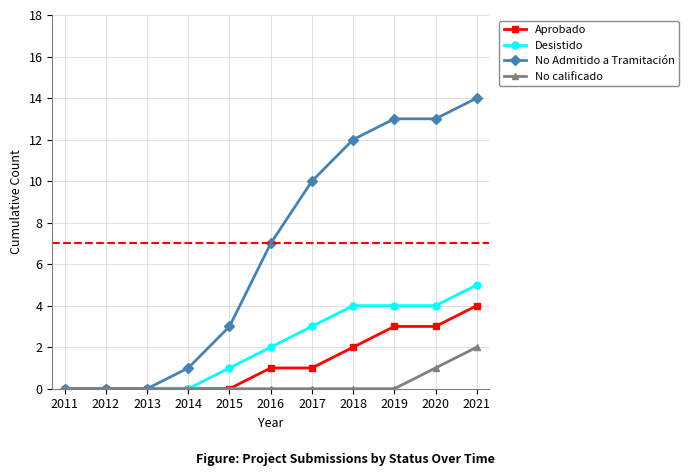

Reading left to right, what are all the values shown in this chart?

Aprobado: 0	0	0	0	0	1	1	2	3	3	4
Desistido: 0	0	0	0	1	2	3	4	4	4	5
No Admitido a Tramitación: 0	0	0	1	3	7	10	12	13	13	14
No calificado: 0	0	0	0	0	0	0	0	0	1	2